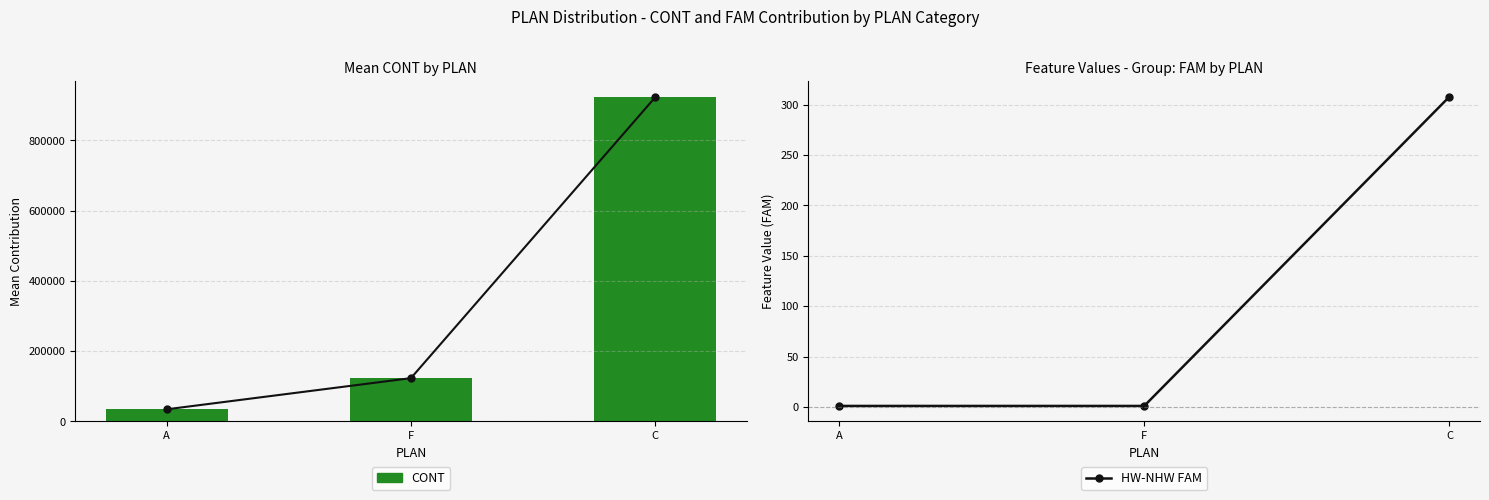

What are all the series names shown in the legend?

CONT, HW-NHW FAM